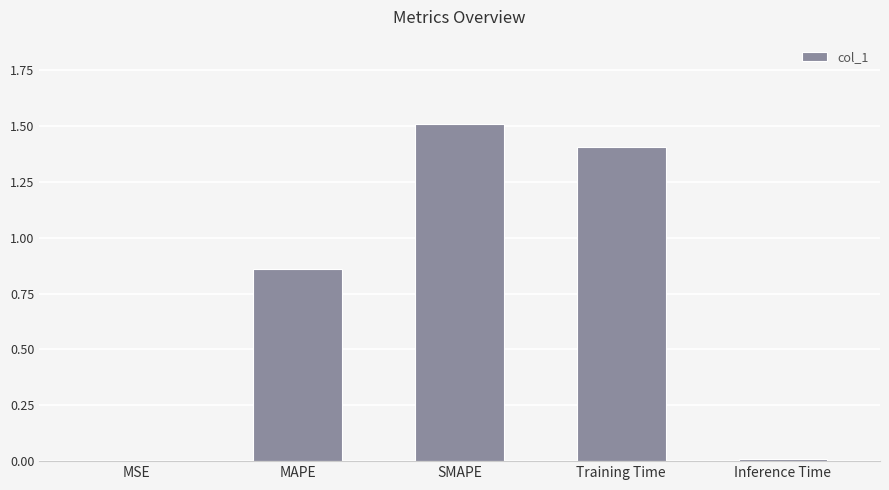

What is the sum of all values?

3.8